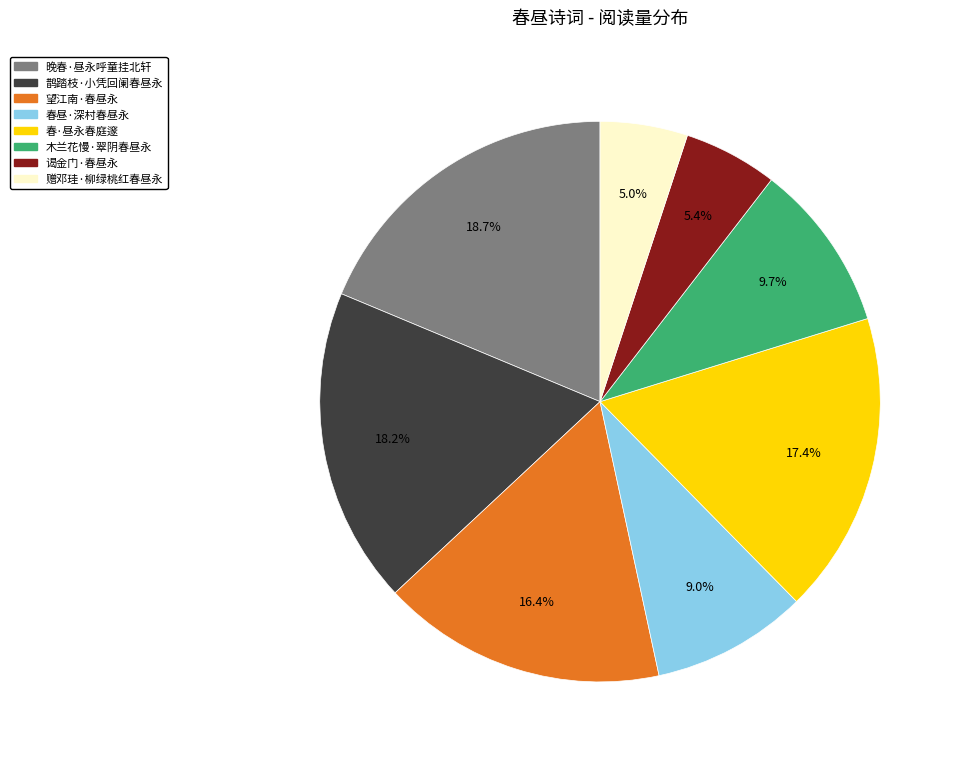

Is there any slice that represents more than half of the pie?

No